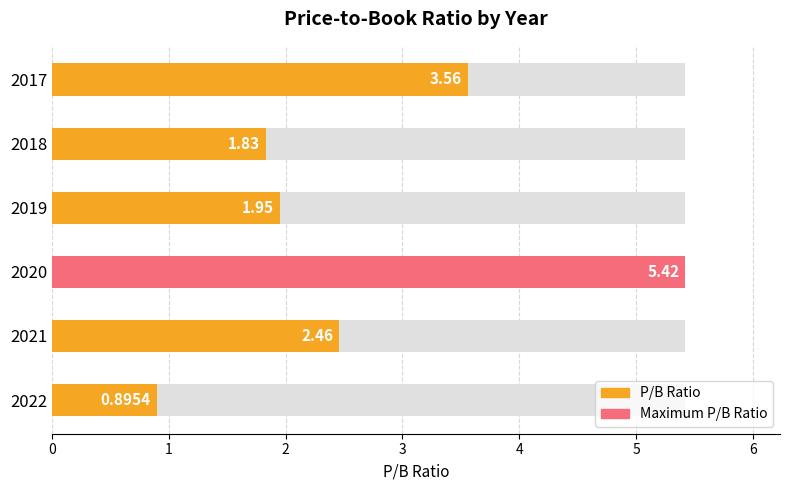

What is the sum of the values at 2021 and 2017?

6.0